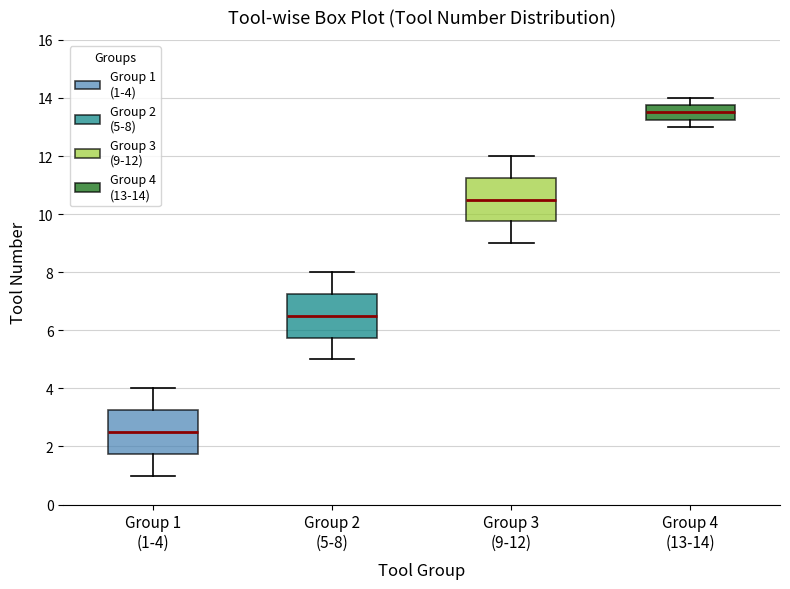

Where is the lower edge of the box for Group 1 (1-4) on the y-axis? The values are not printed on the chart, so give them approximately, as read against the axis.

1.8